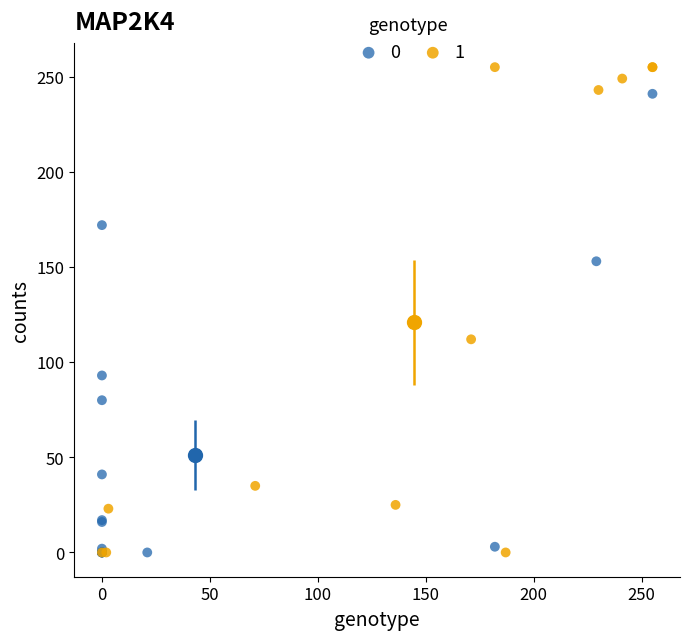

Which series contains the highest Y value?

1